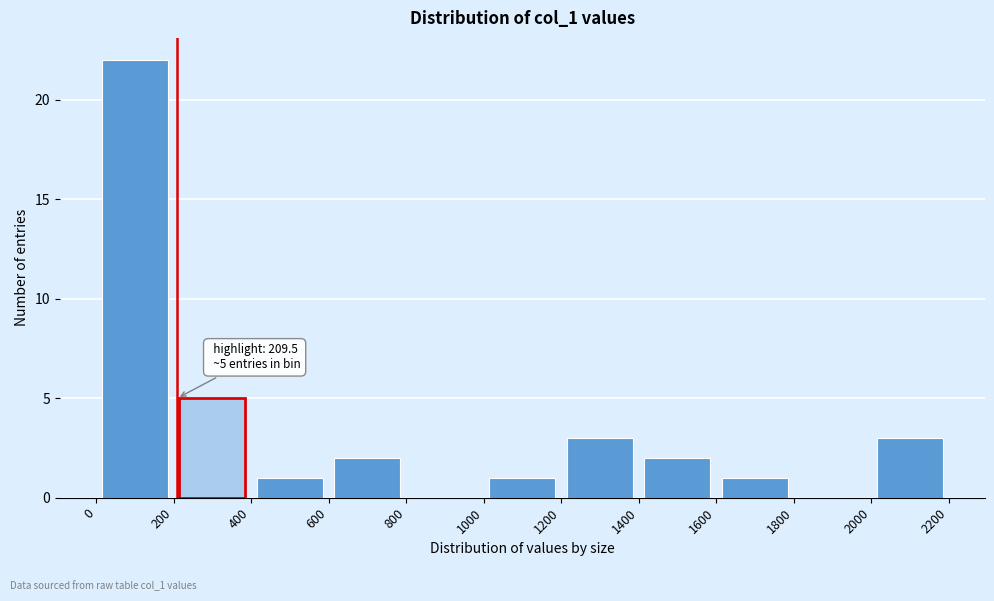

Which range on the x-axis has the tallest bar?

0 to 200